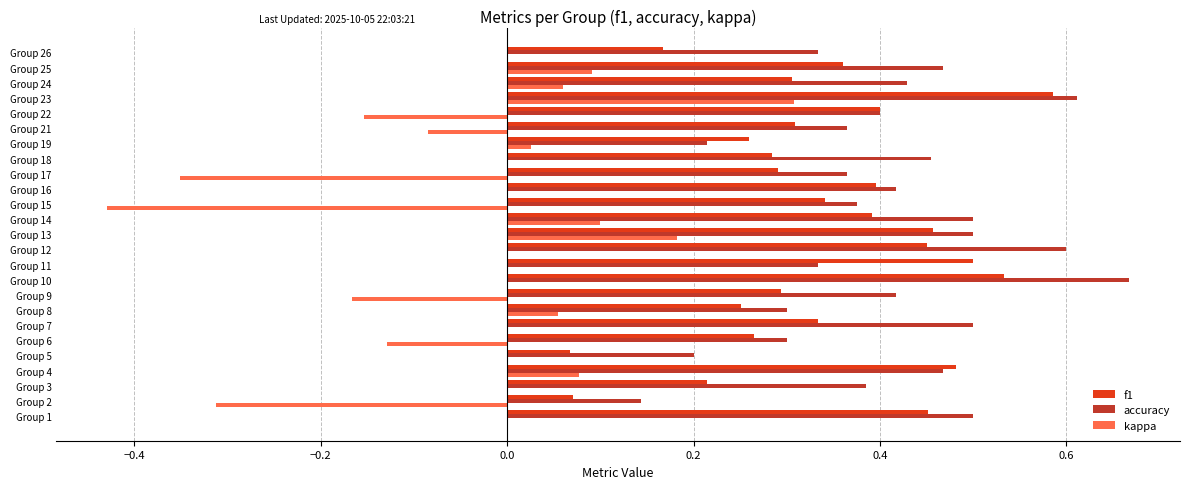

What is the sum of the accuracy values at Group 7 and Group 15?

0.9